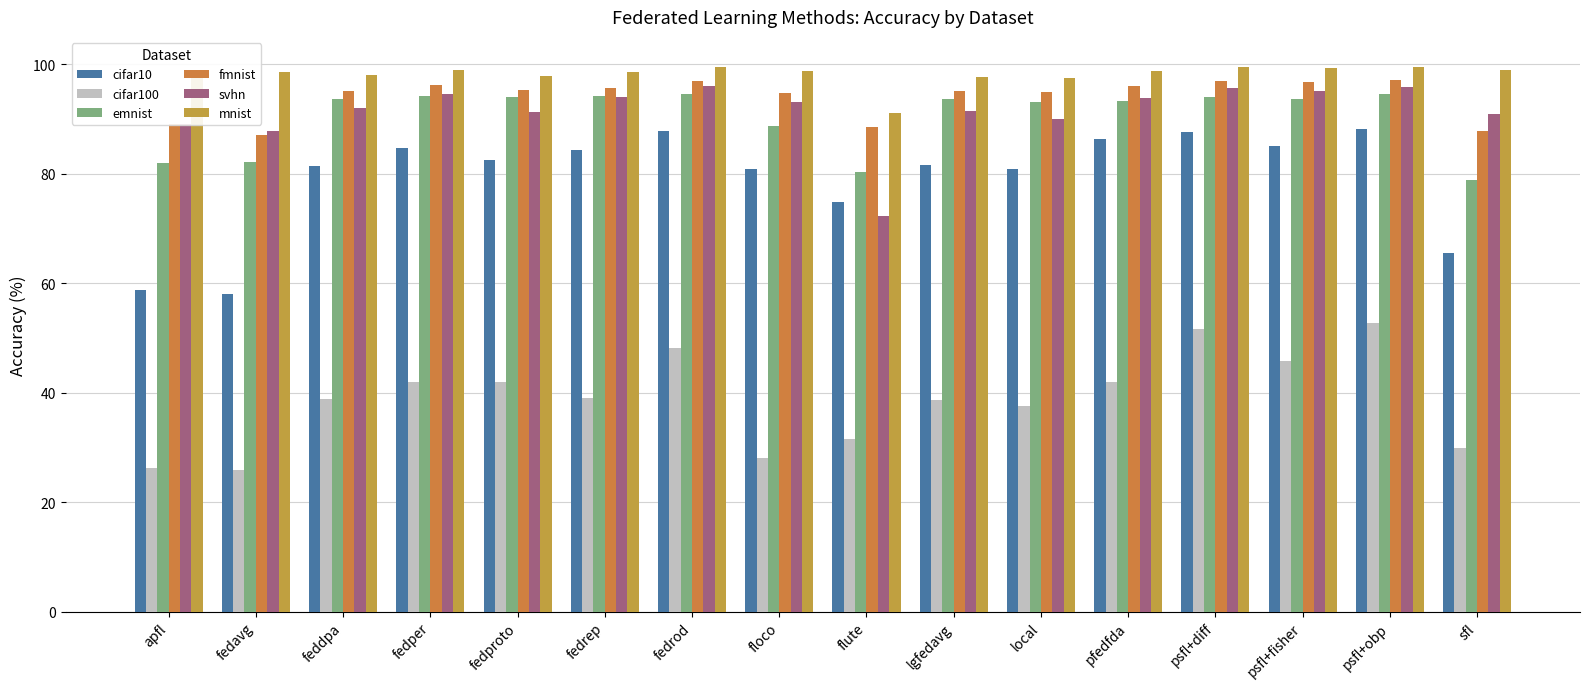

What is the label of the 1st bar from the left?

apfl